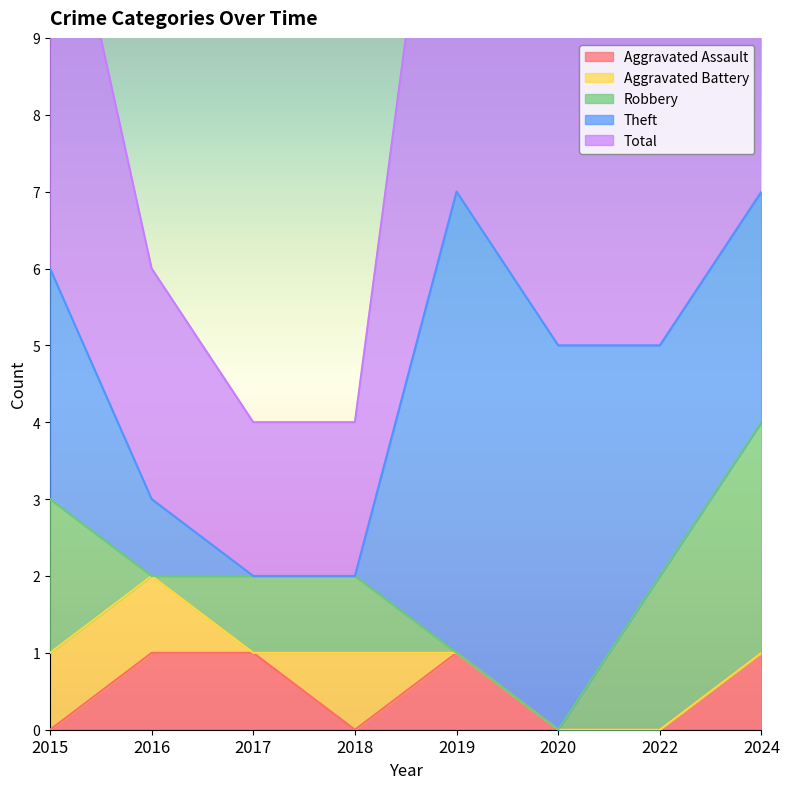

What is the difference between the maximum and minimum values in the Total series?

5